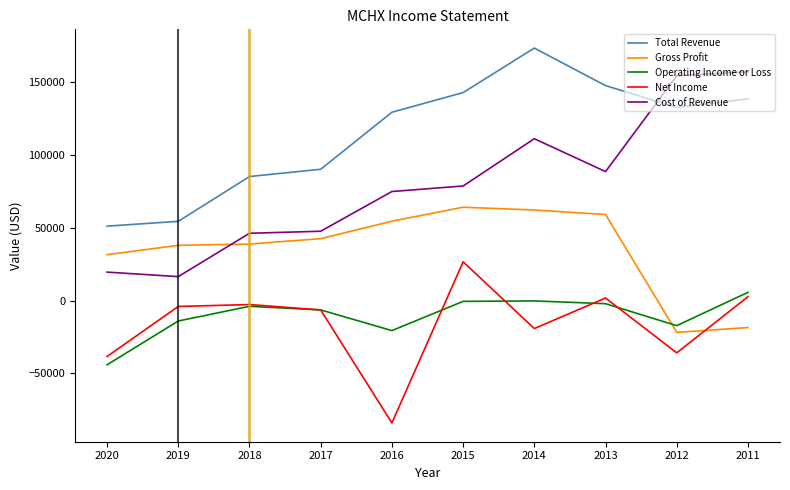

At which label is Gross Profit closest to 21200?

2020